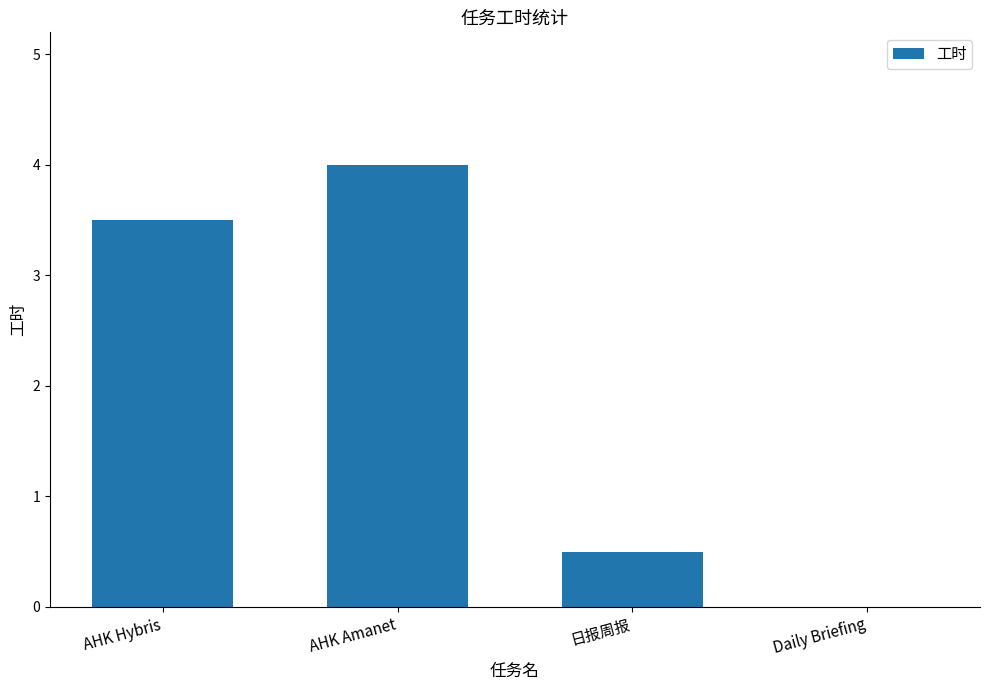

At which category does the chart reach its peak across all series?

AHK Amanet